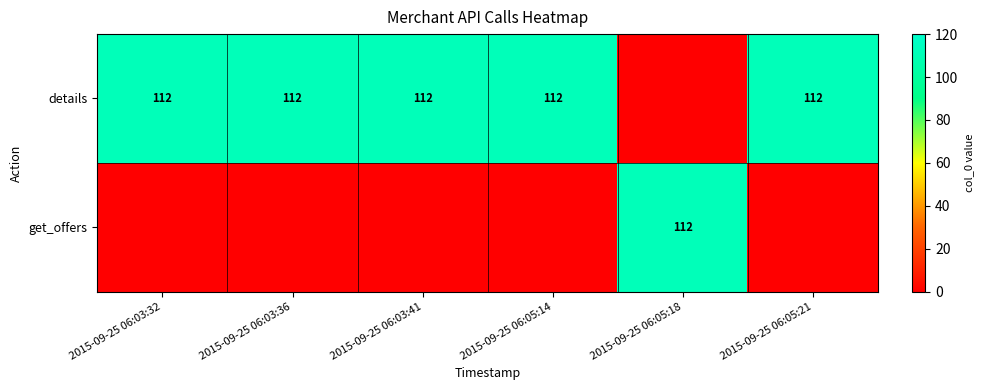

The details series shows 172 at 2015-09-25 06:03:36. True or false?

False